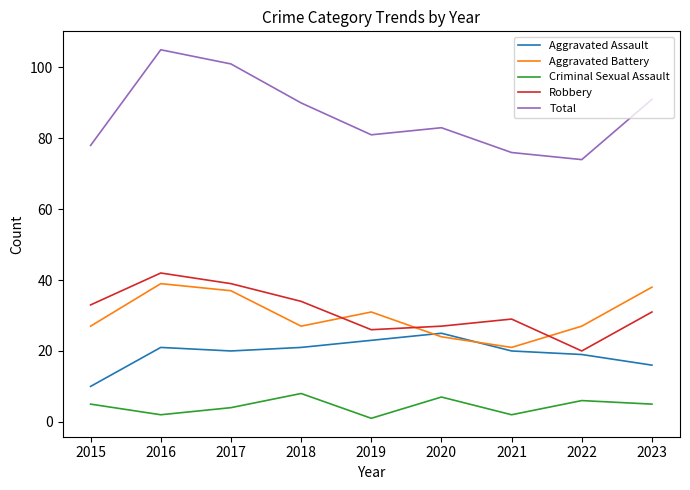

Which label corresponds to the smallest value in the chart?

2019